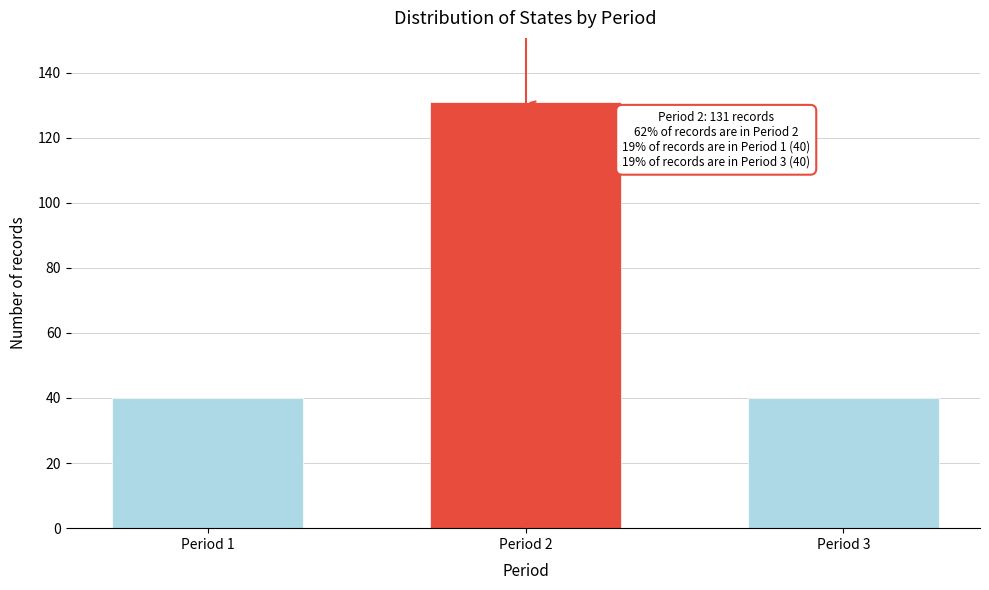

Reading right to left, transcribe all the data shown in this chart.

40	131	40